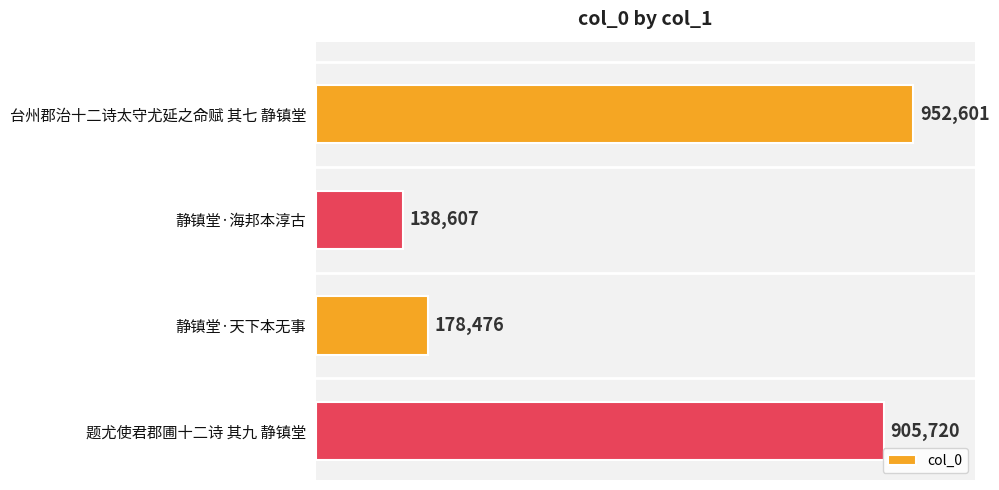

Is it true that the value at 静镇堂·天下本无事 is 65262?

False